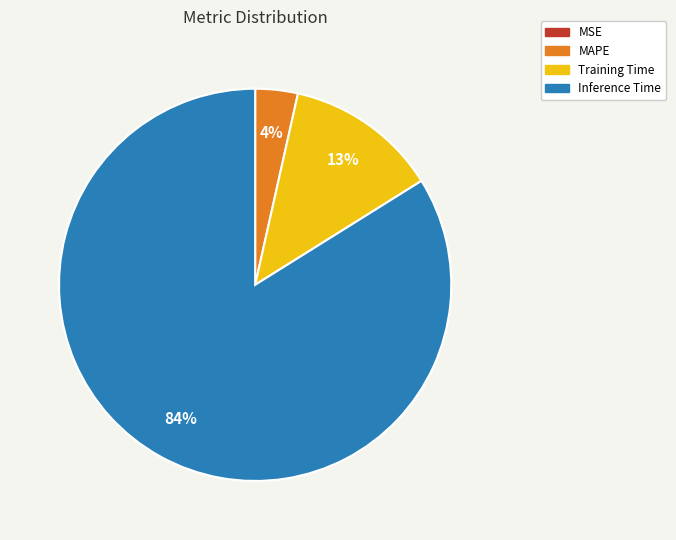

What percentage is the Training Time slice, to the nearest percent?

13%